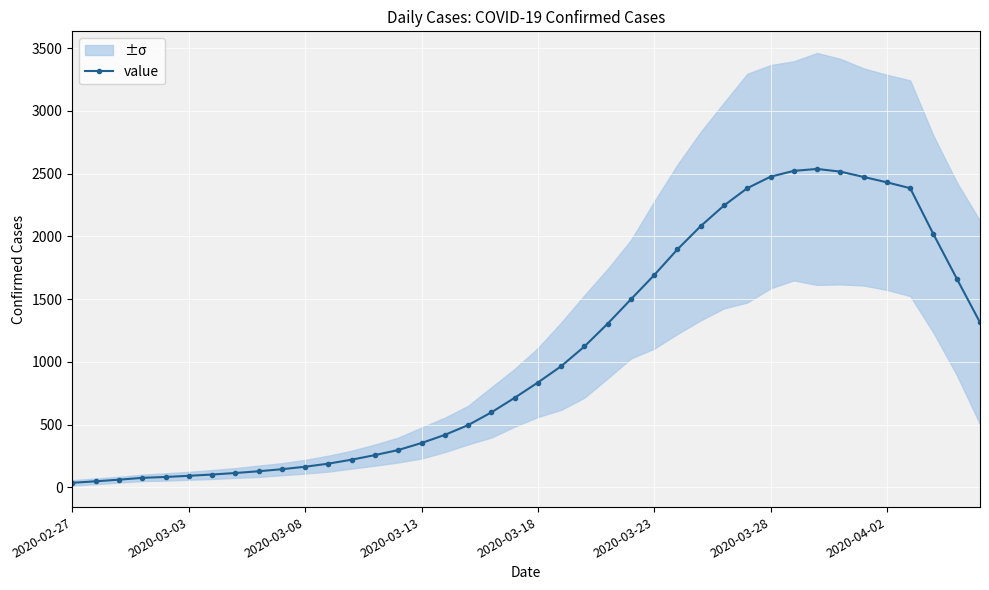

What is the sum of the values at 39 and 11?

1505.0